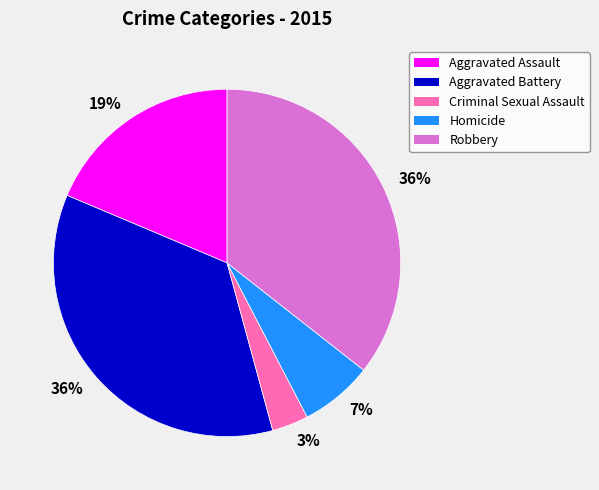

To the nearest percent, what is the average slice percentage?

20%